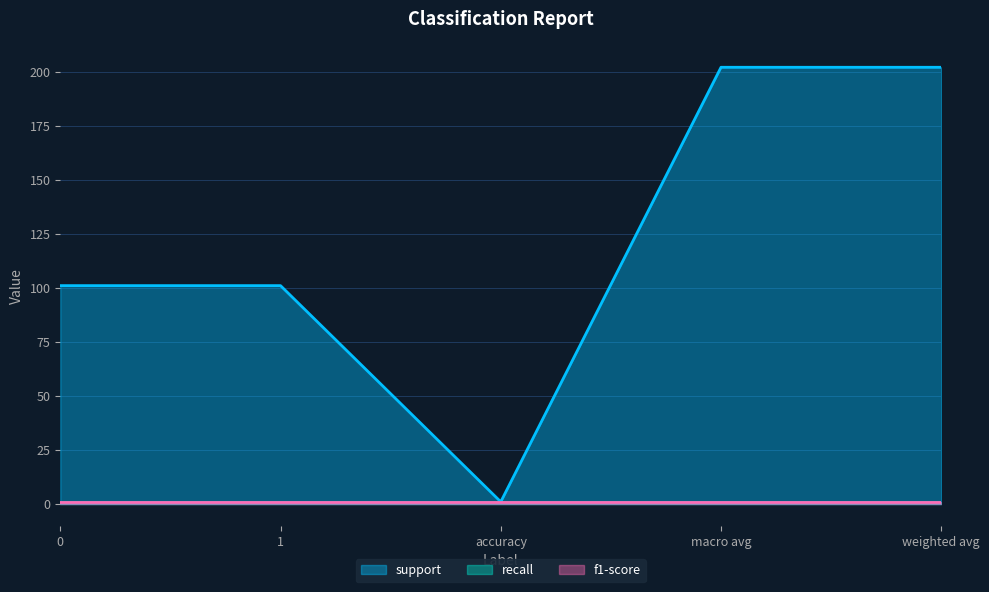

Reading left to right, what are all the values shown in this chart?

support: 0=101	1=101	accuracy=1	macro avg=202	weighted avg=202
recall: 0=1	1=1	accuracy=1	macro avg=1	weighted avg=1
f1-score: 0=1	1=1	accuracy=1	macro avg=1	weighted avg=1